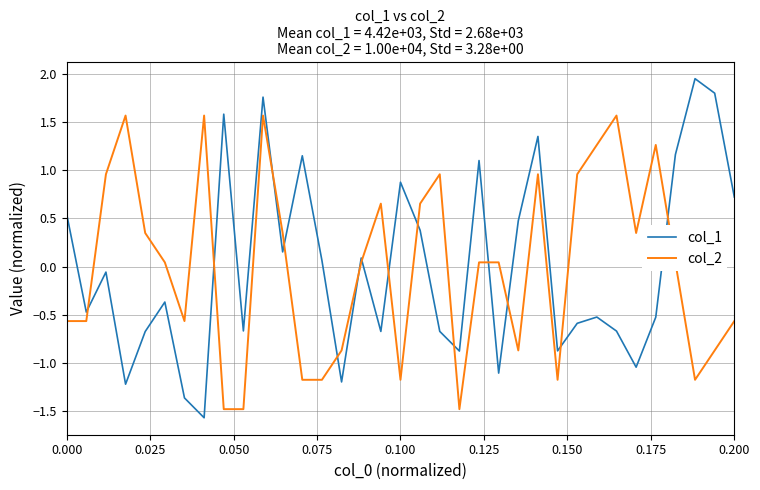

Which series has the widest spread of values?

col_1